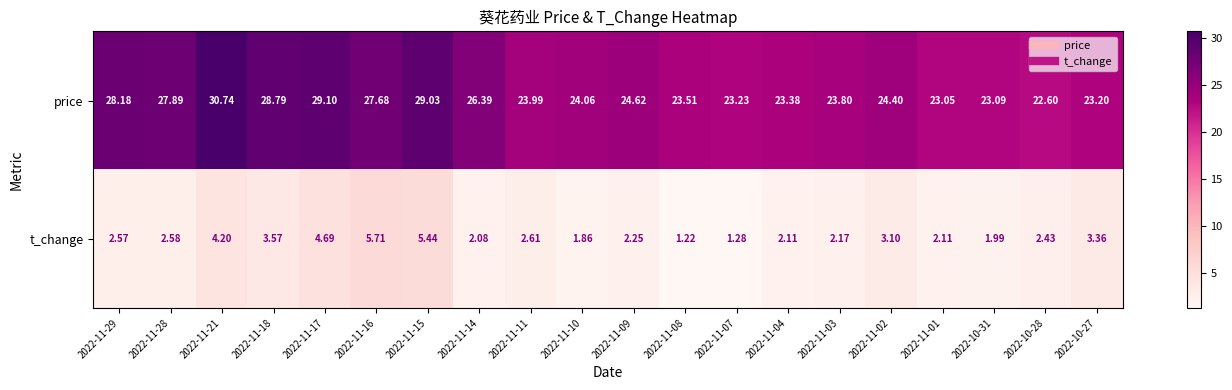

Rank the series by their maximum value, from highest to lowest.

price, t_change